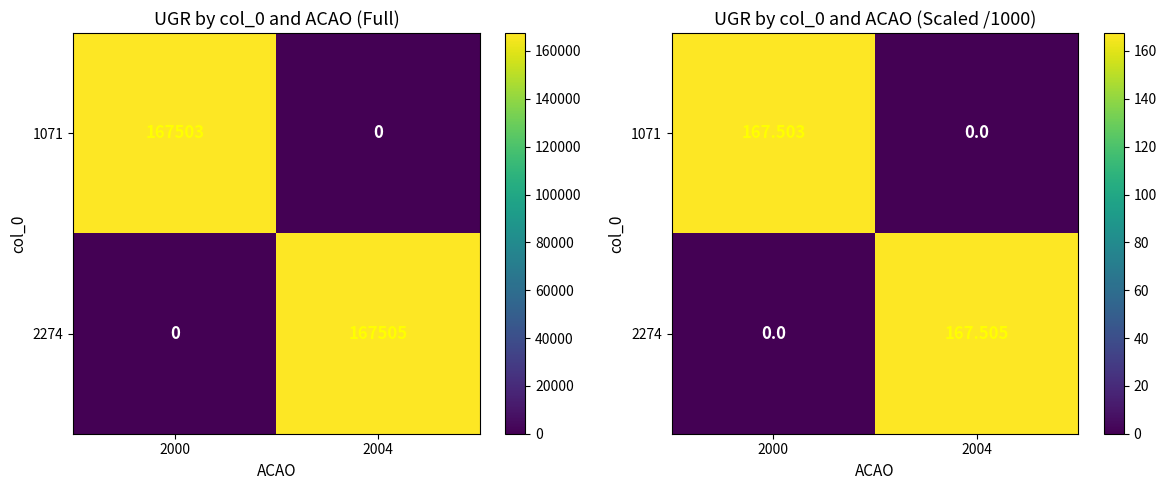

Where is 2274 nearest to the value 83?

2000